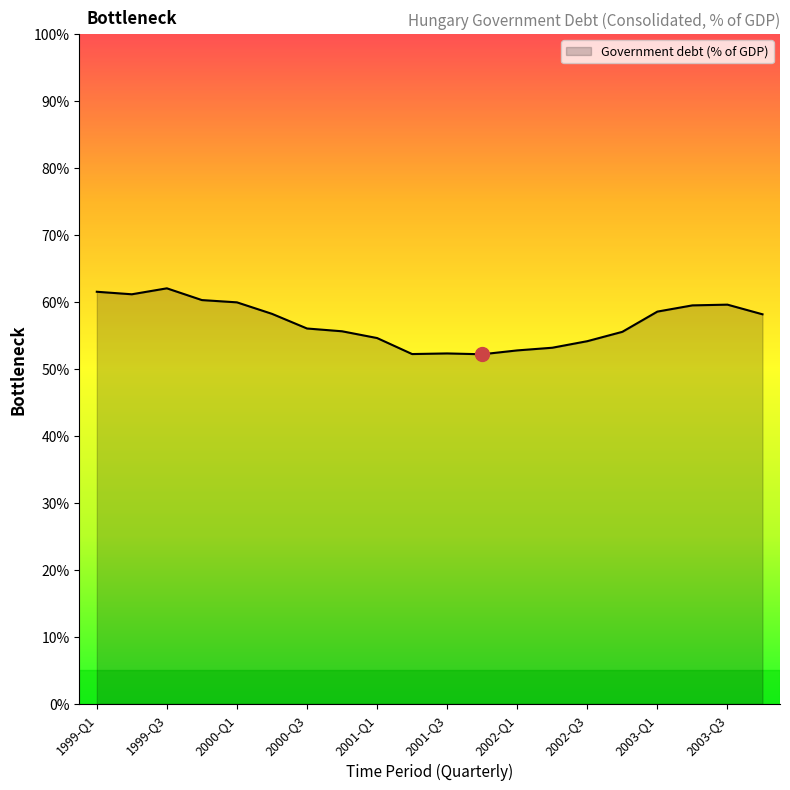

What is the difference between the maximum and minimum values?

9.8